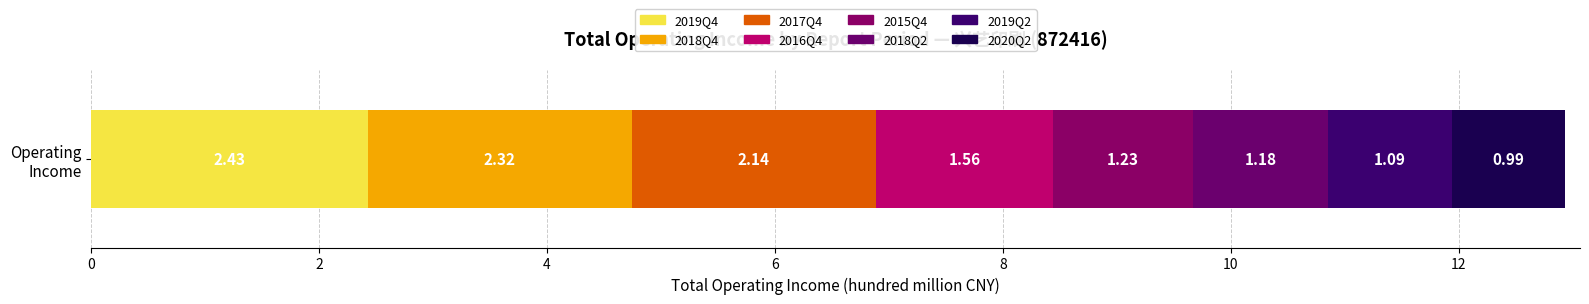

How many series are shown in this chart?

8